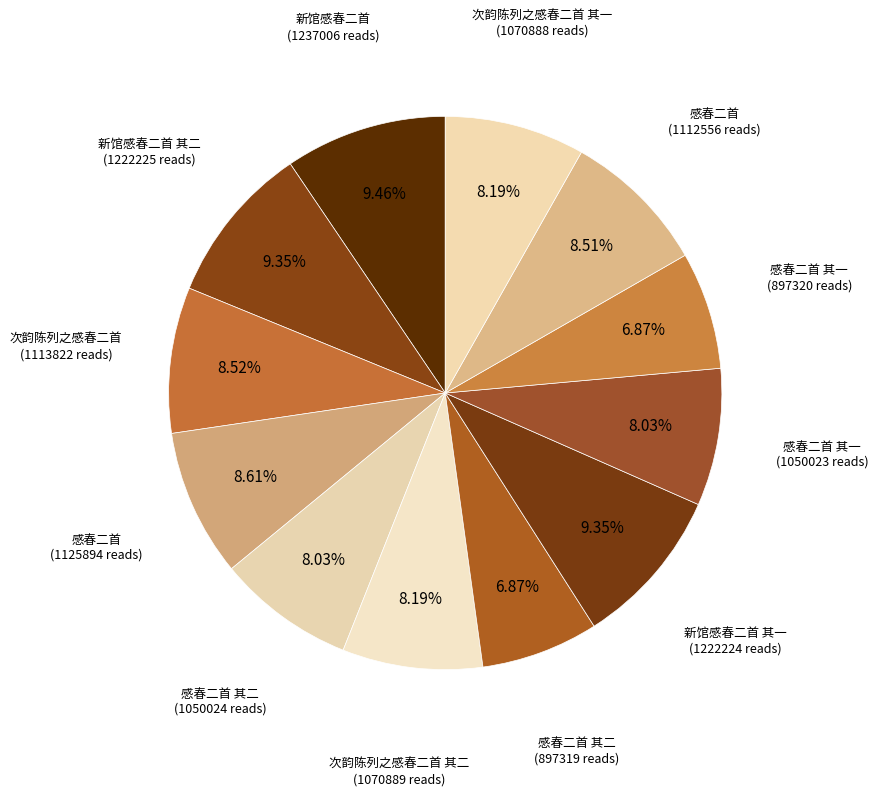

Is there a majority slice in this chart?

No